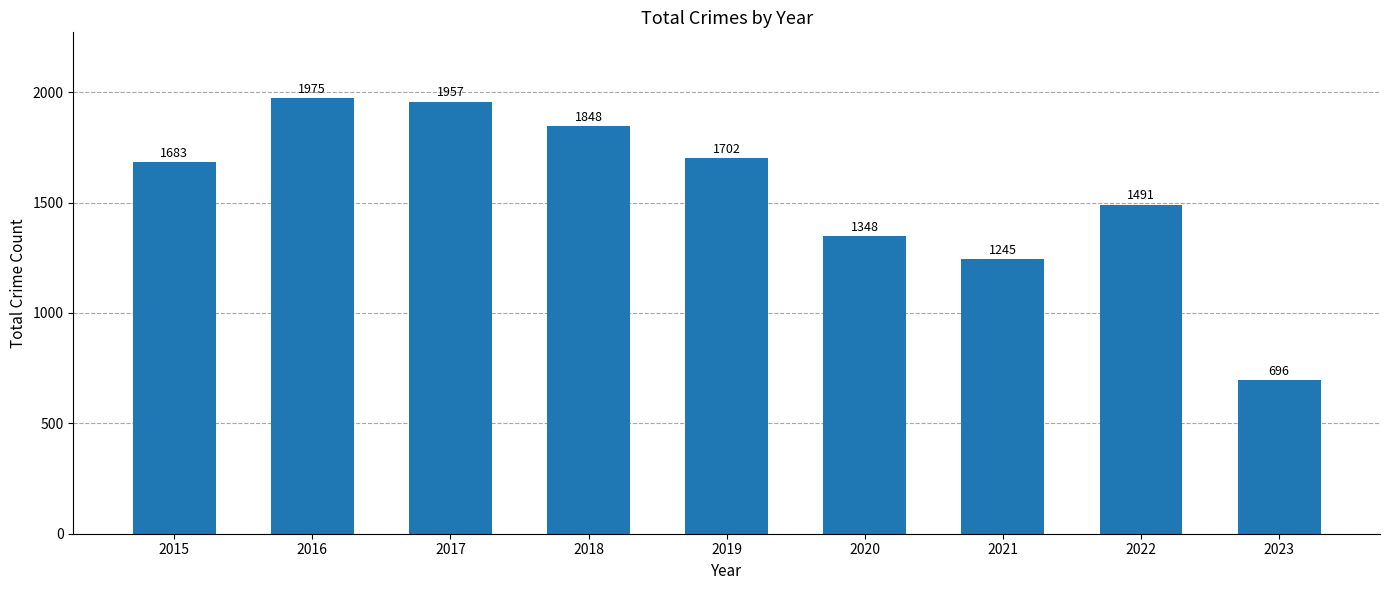

Approximately how many times larger is the value at 2021 compared to 2023?

1.8